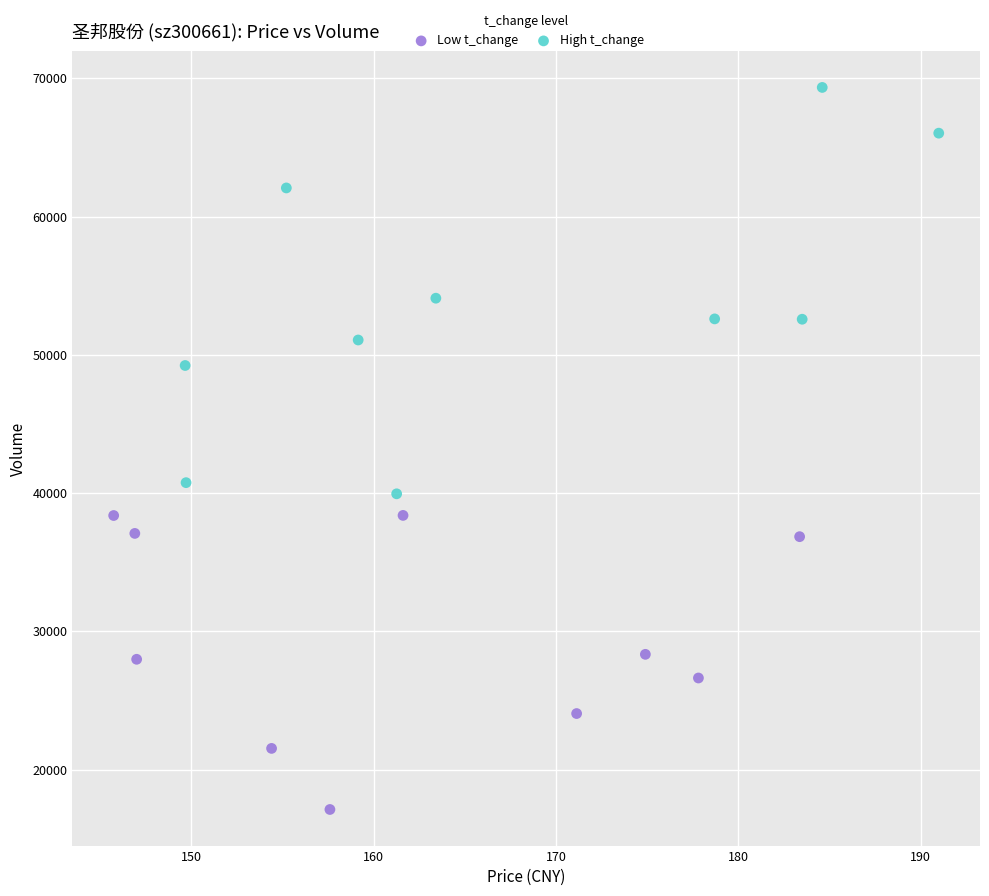

Which series reaches the minimum Y coordinate?

Low t_change